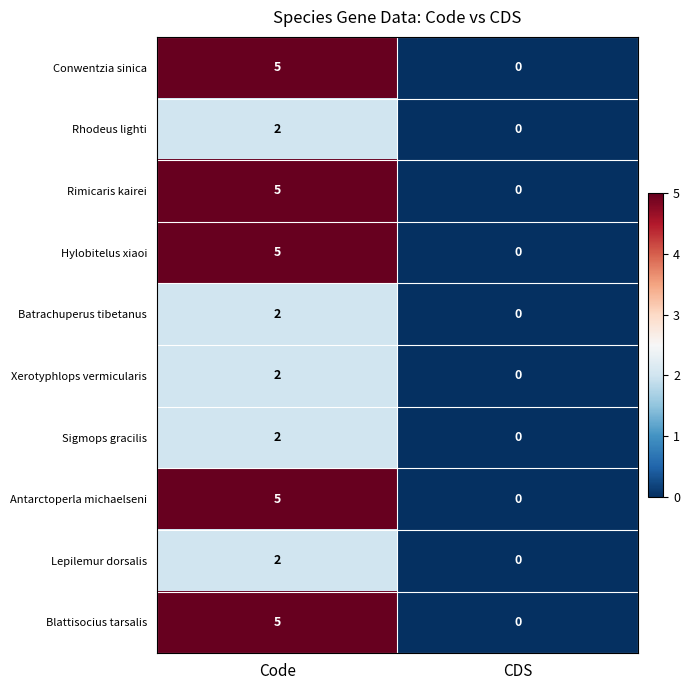

Reading left to right, list all the values displayed in this chart.

Conwentzia sinica: Code=5	CDS=0
Rhodeus lighti: Code=2	CDS=0
Rimicaris kairei: Code=5	CDS=0
Hylobitelus xiaoi: Code=5	CDS=0
Batrachuperus tibetanus: Code=2	CDS=0
Xerotyphlops vermicularis: Code=2	CDS=0
Sigmops gracilis: Code=2	CDS=0
Antarctoperla michaelseni: Code=5	CDS=0
Lepilemur dorsalis: Code=2	CDS=0
Blattisocius tarsalis: Code=5	CDS=0